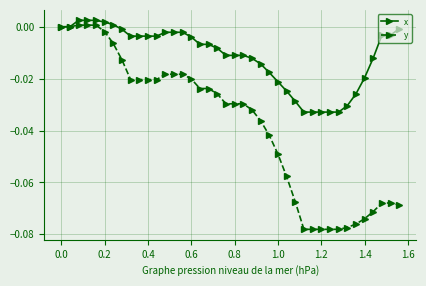

Which series has the largest total across all categories?

x